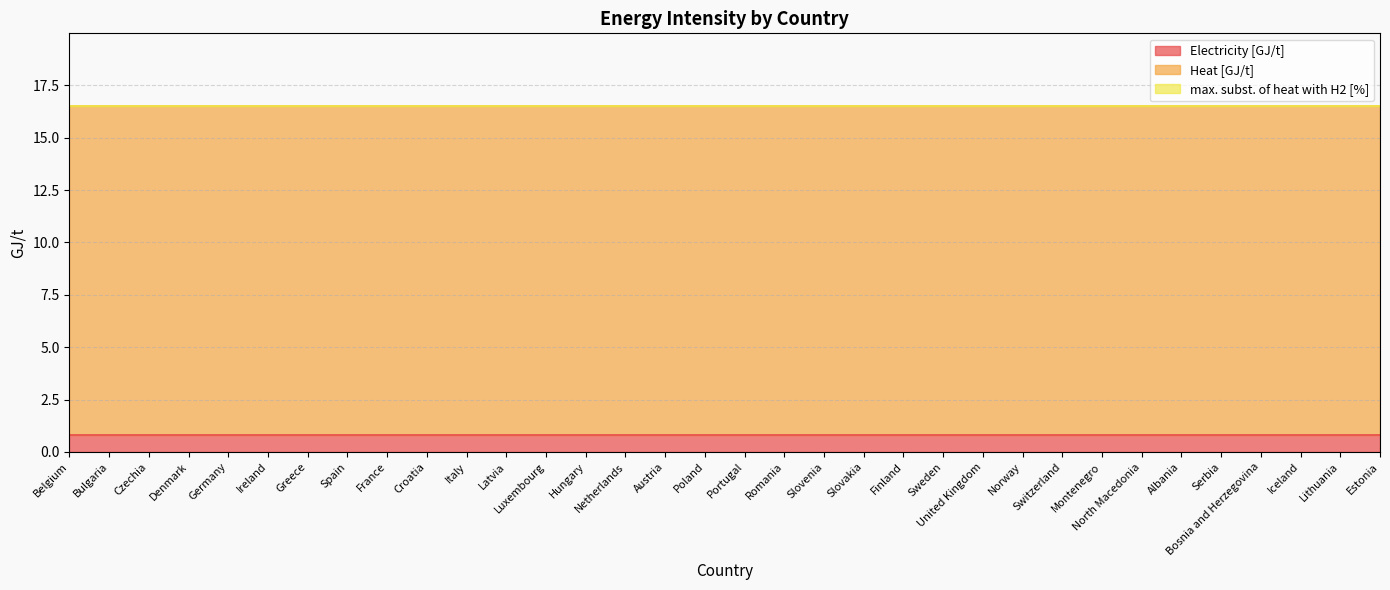

What is the total value across all series at Romania?

16.5